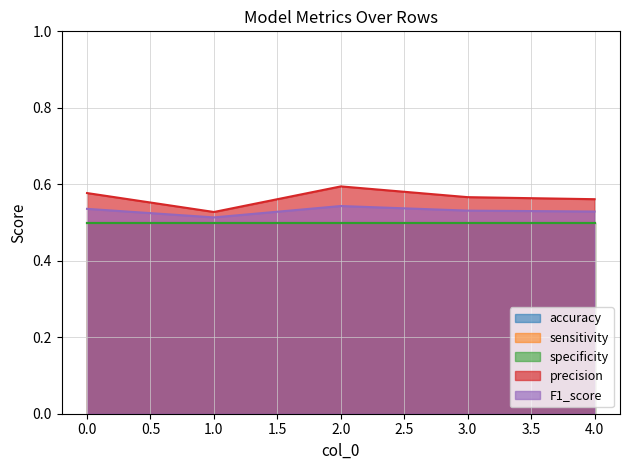

Reading left to right, extract all data points from this chart.

accuracy: 0=0.5	1=0.5	2=0.5	3=0.5	4=0.5
sensitivity: 0=0.5	1=0.5	2=0.5	3=0.5	4=0.5
specificity: 0=0.5	1=0.5	2=0.5	3=0.5	4=0.5
precision: 0=0.6	1=0.5	2=0.6	3=0.6	4=0.6
F1_score: 0=0.5	1=0.5	2=0.5	3=0.5	4=0.5